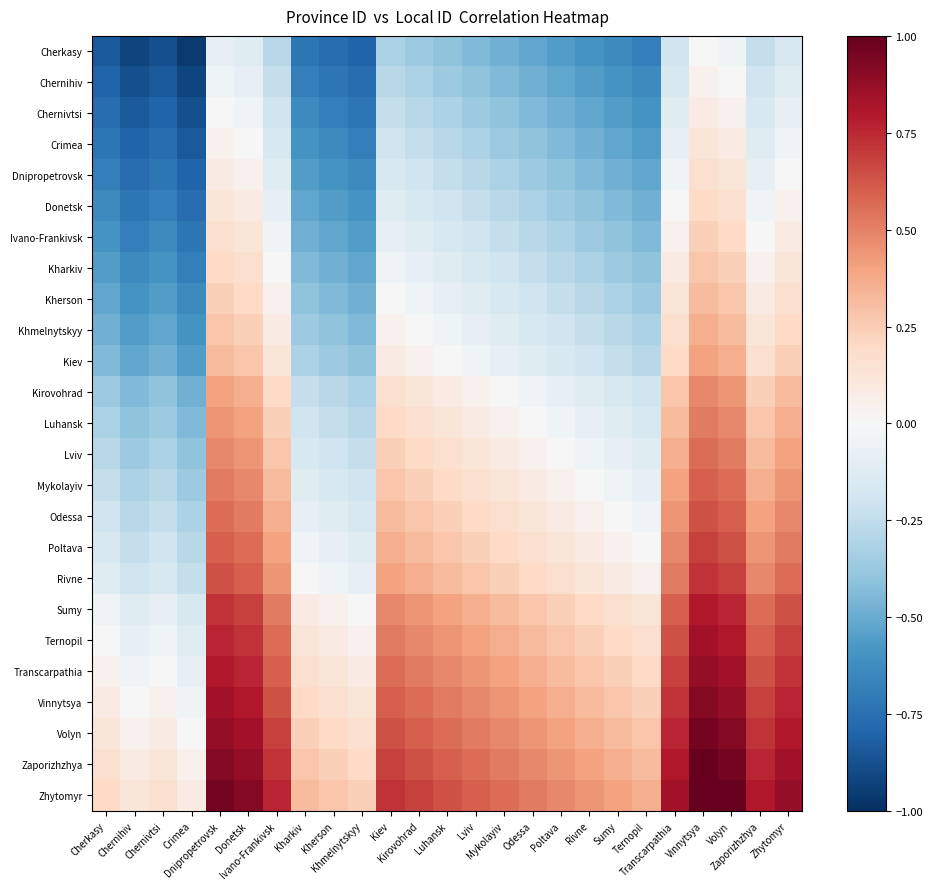

At which category is the sum across all series the highest?

Vinnytsya